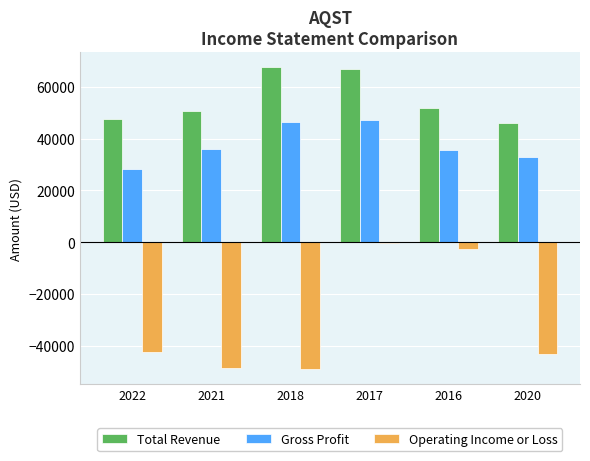

How many data points does each series have?

6